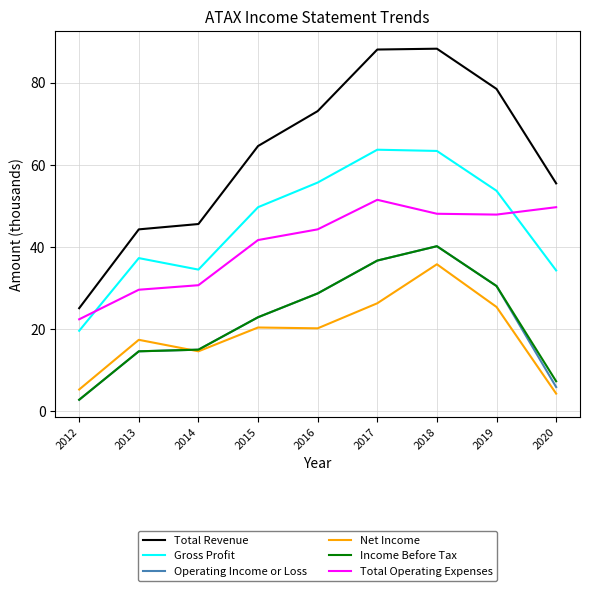

What is the highest value of the Total Revenue series?

88.3